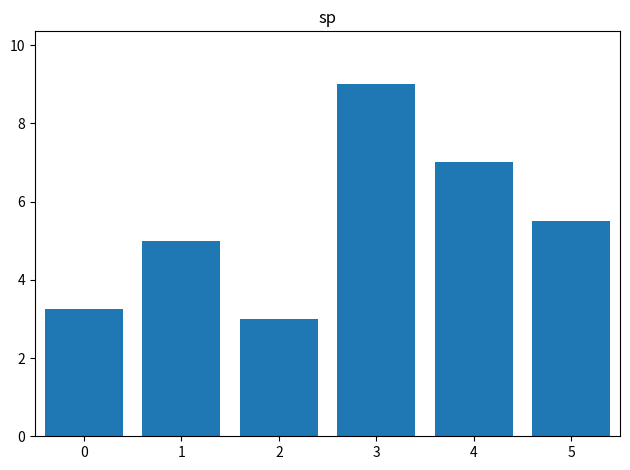

The value at 2 is 3.0. True or false?

True